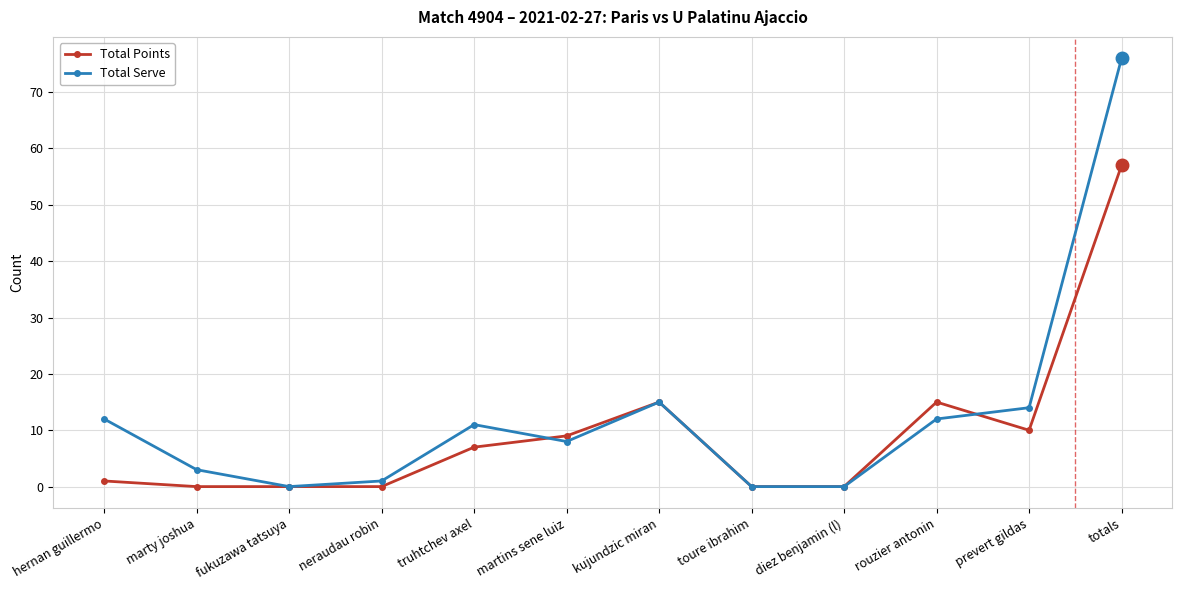

How many series are shown in this chart?

2